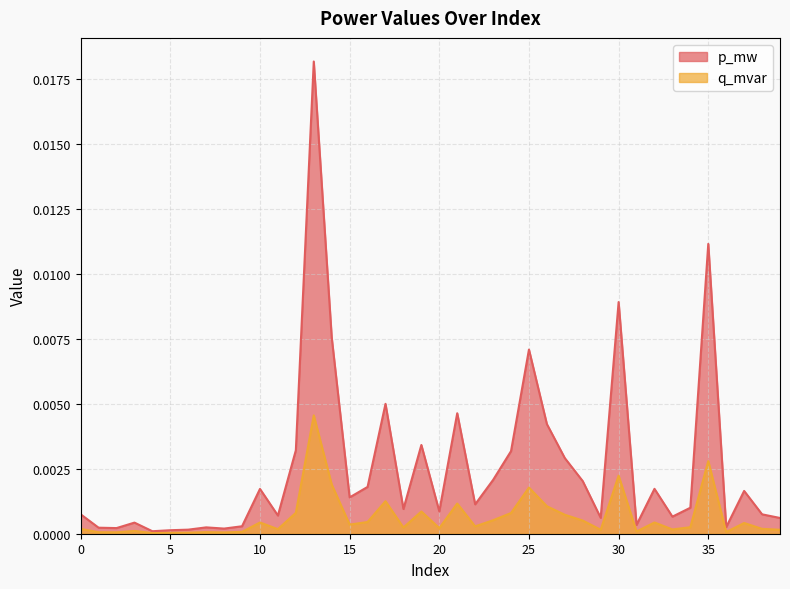

Does the chart display data point markers on the line(s)?

No